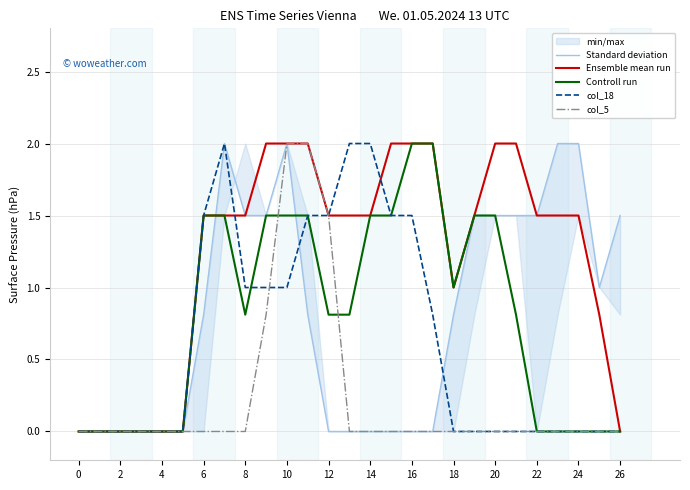

List the series in order of their peak value, highest first.

Standard deviation, Ensemble mean run, Controll run, col_18, col_5